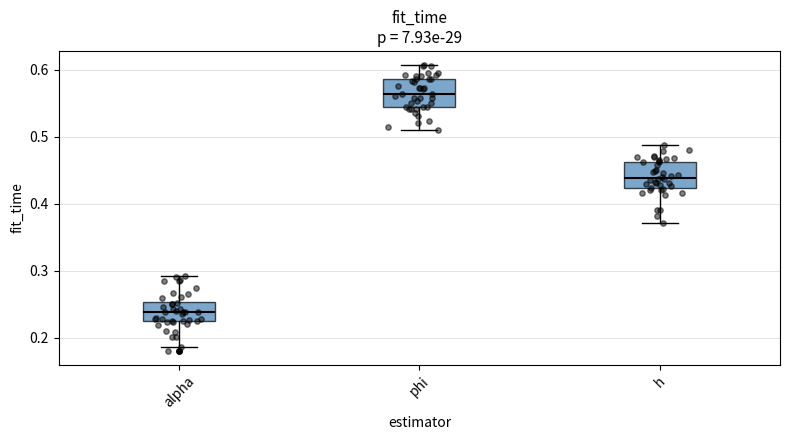

Reading left to right, read every box against the y-axis: the position of its median line, the range the box covers, and the ends of its whiskers. The values are not printed on the chart, so give them approximately, as read against the axis.

alpha: median 0.24, box 0.22 to 0.25, whiskers 0.19 to 0.29
phi: median 0.56, box 0.54 to 0.59, whiskers 0.51 to 0.61
h: median 0.44, box 0.42 to 0.46, whiskers 0.37 to 0.49